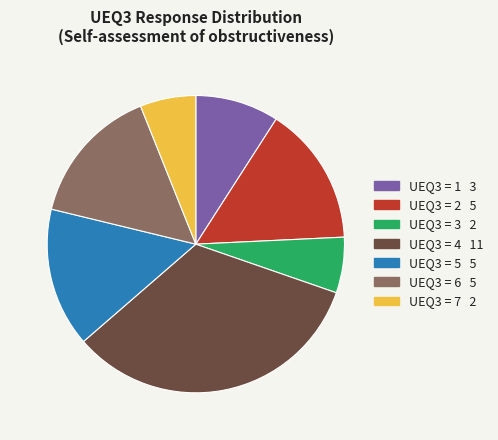

Is there any slice that represents more than half of the pie?

No